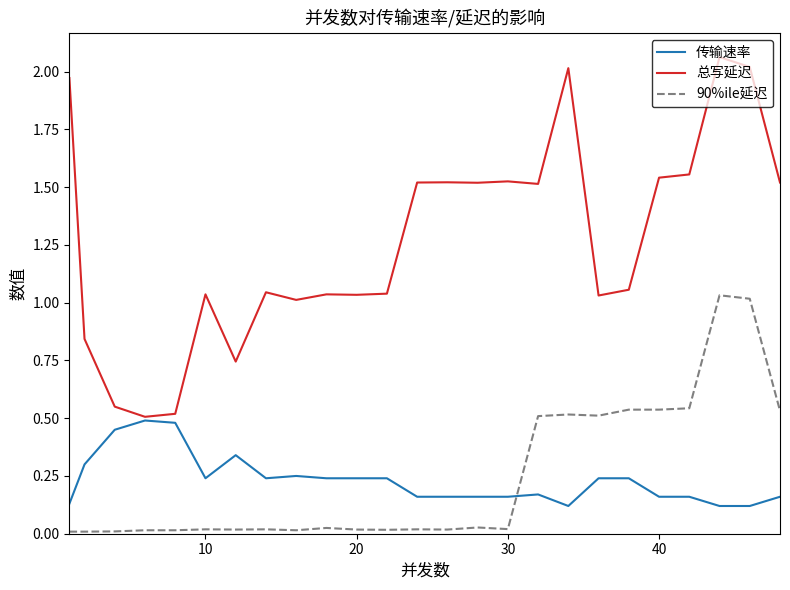

How many lines are shown in the chart?

3